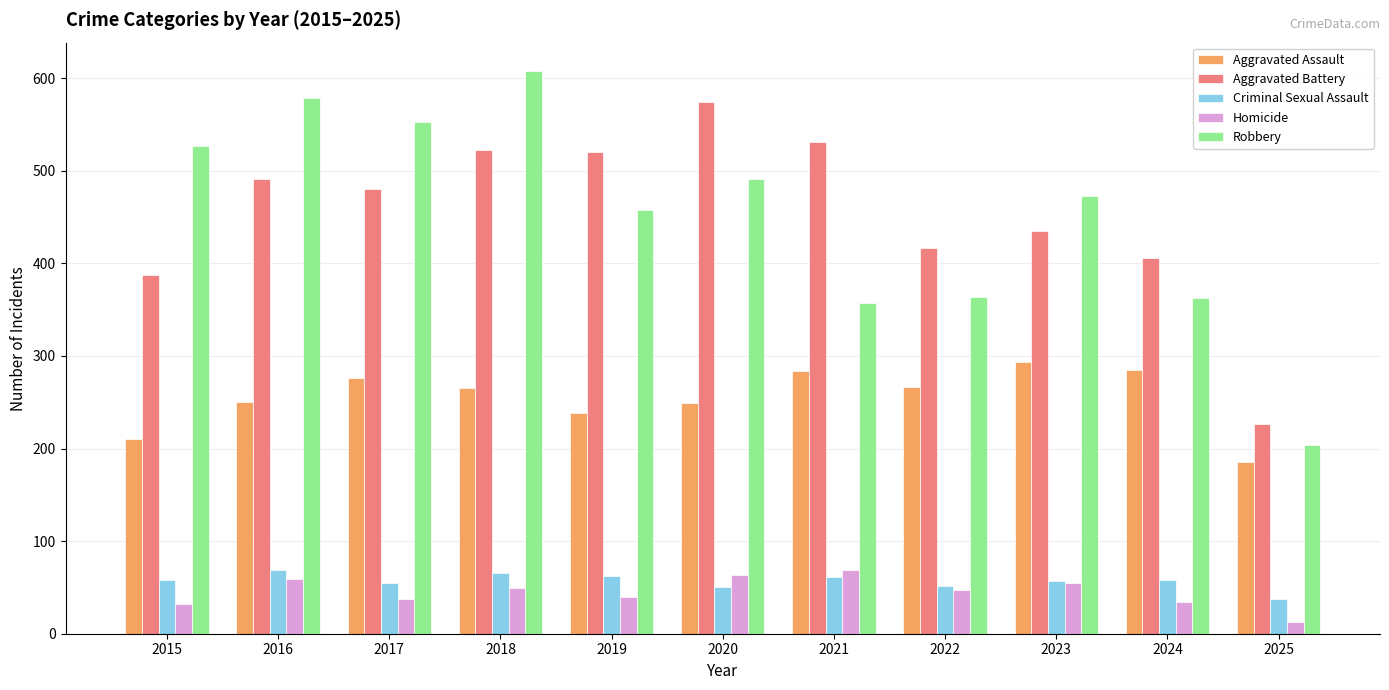

Count the number of data series in this chart.

5